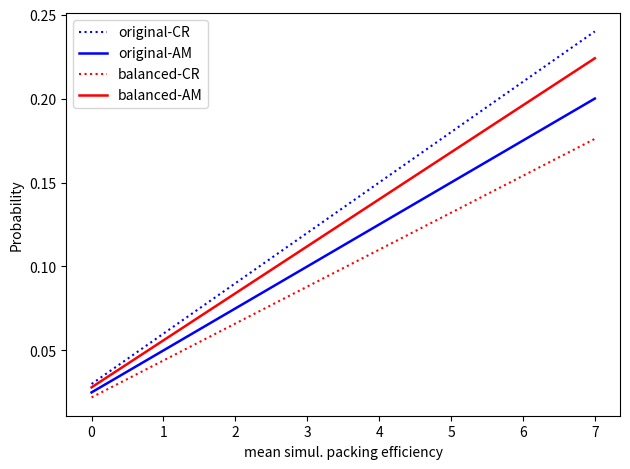

True or false: balanced-CR and original-AM cross at least once.

False